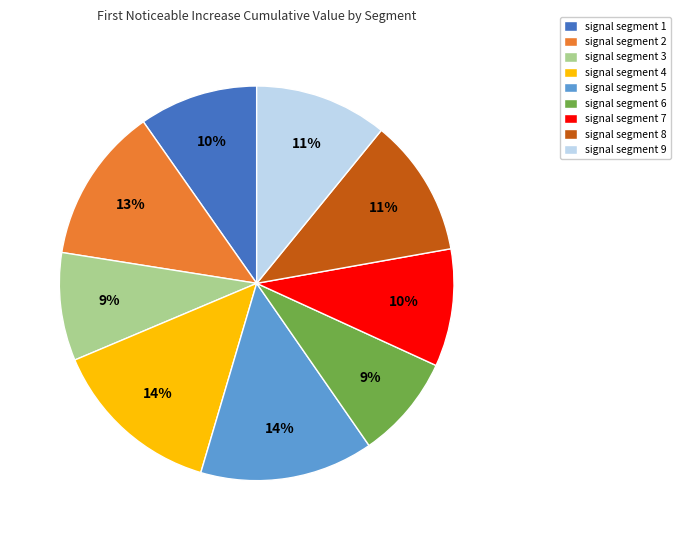

Between signal segment 9 and signal segment 4, which is larger?

signal segment 4